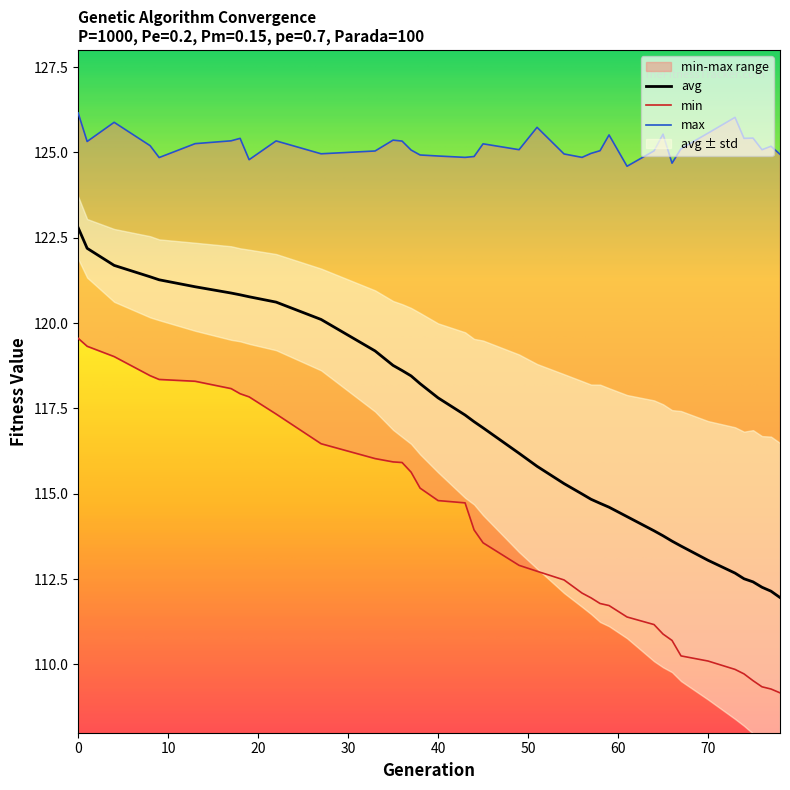

How many lines are shown in the chart?

3